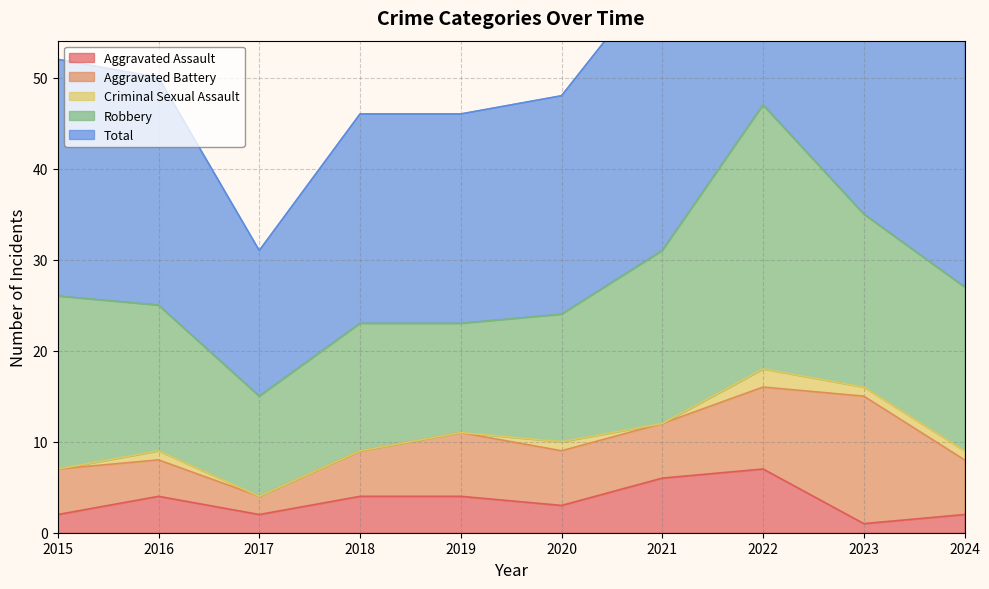

Does the chart display data point markers on the line(s)?

No